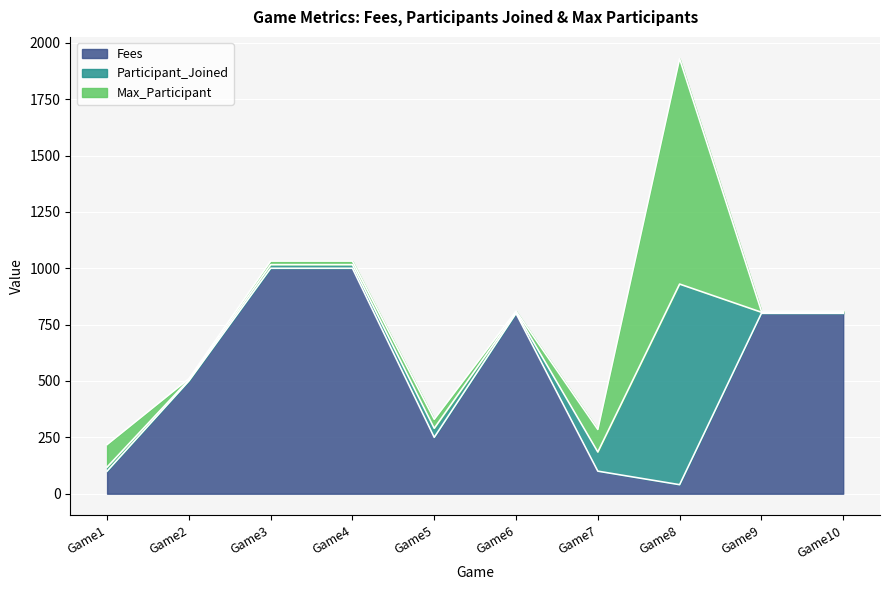

In Max_Participant, how many points are higher than both neighbors (excluding endpoints)?

2